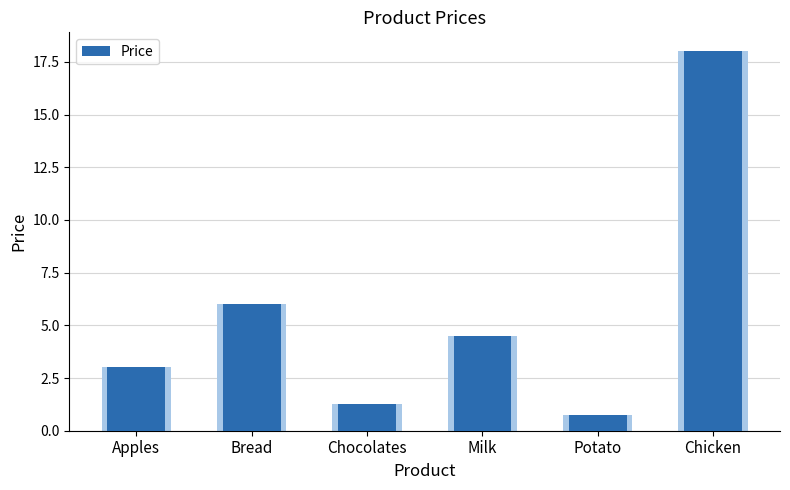

Approximately how many times larger is the value at Chicken compared to Apples?

6.0